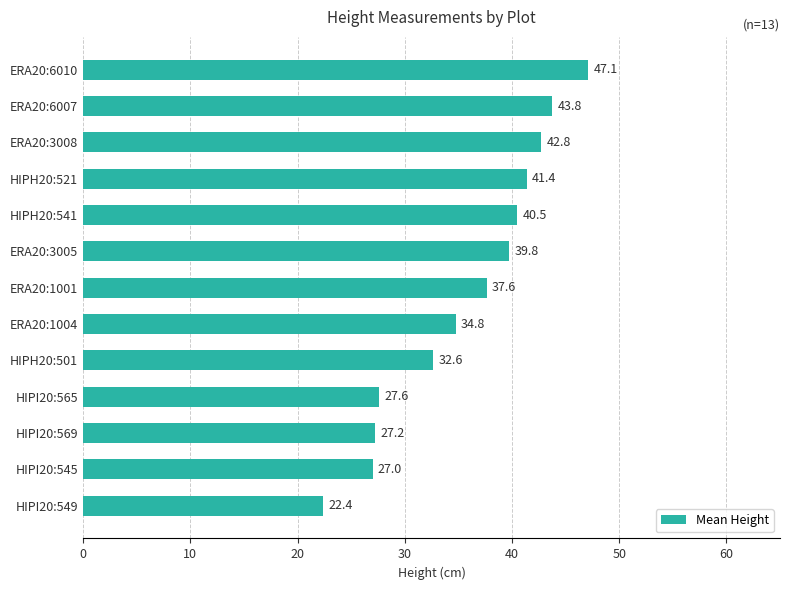

What position from the bottom is ERA20:1004?

6